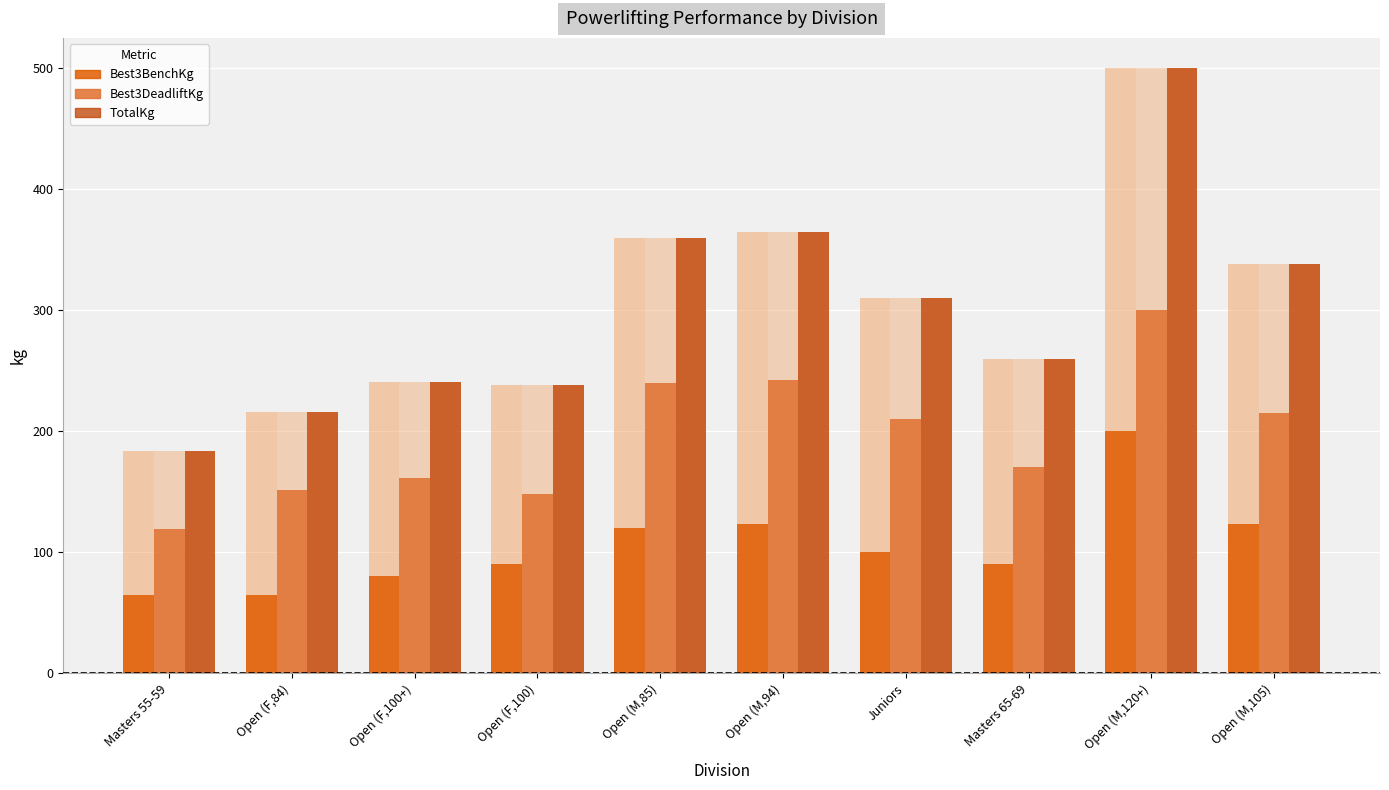

Reading left to right, extract all data points from this chart.

Best3BenchKg: Masters 55-59=65	Open (F,84)=65	Open (F,100+)=80	Open (F,100)=90	Open (M,85)=120	Open (M,94)=123	Juniors=100	Masters 65-69=90	Open (M,120+)=200	Open (M,105)=123
Best3DeadliftKg: Masters 55-59=119	Open (F,84)=151	Open (F,100+)=161	Open (F,100)=148	Open (M,85)=240	Open (M,94)=242	Juniors=210	Masters 65-69=170	Open (M,120+)=300	Open (M,105)=215
TotalKg: Masters 55-59=184	Open (F,84)=216	Open (F,100+)=241	Open (F,100)=238	Open (M,85)=360	Open (M,94)=365	Juniors=310	Masters 65-69=260	Open (M,120+)=500	Open (M,105)=338